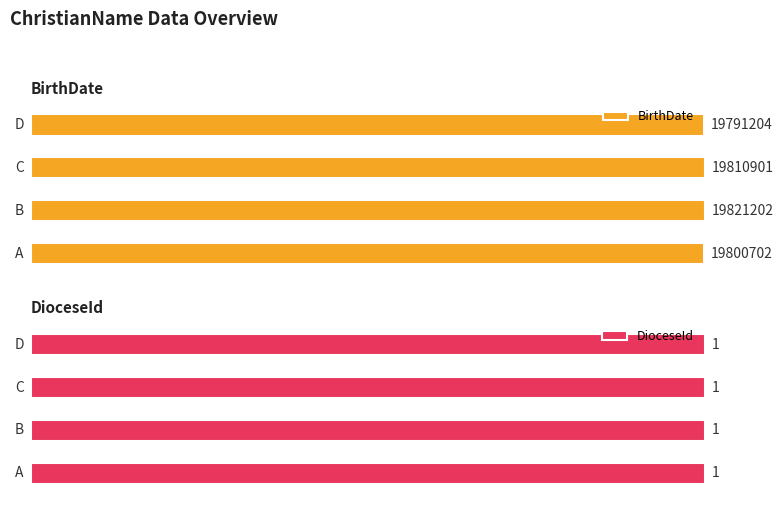

Reading left to right, transcribe all the data shown in this chart.

BirthDate: A=19800702	B=19821202	C=19810901	D=19791204
DioceseId: A=1	B=1	C=1	D=1